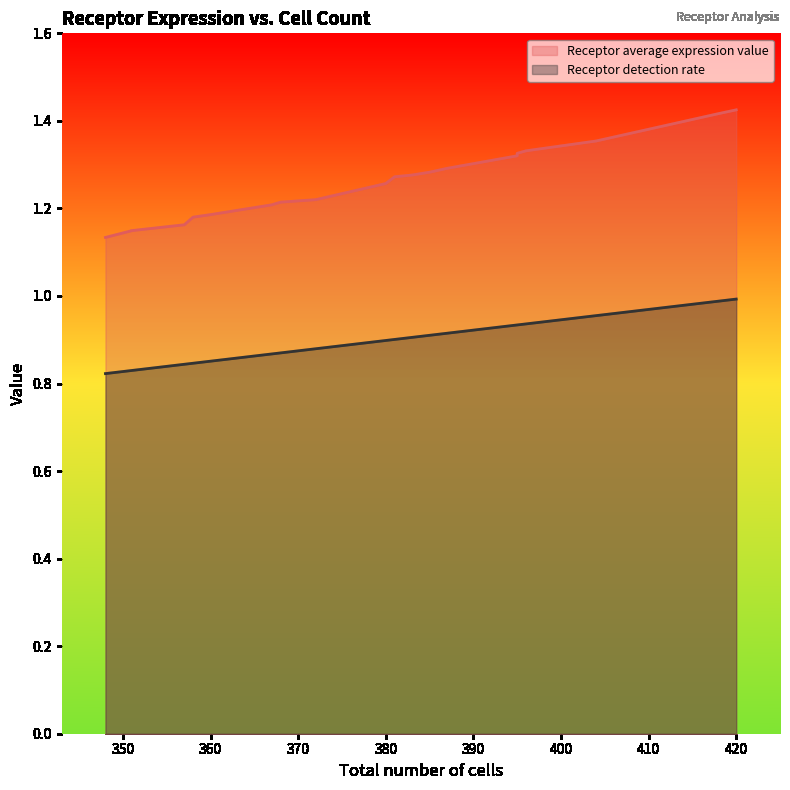

Count the Receptor average expression value values in the range 1 to 2.

20